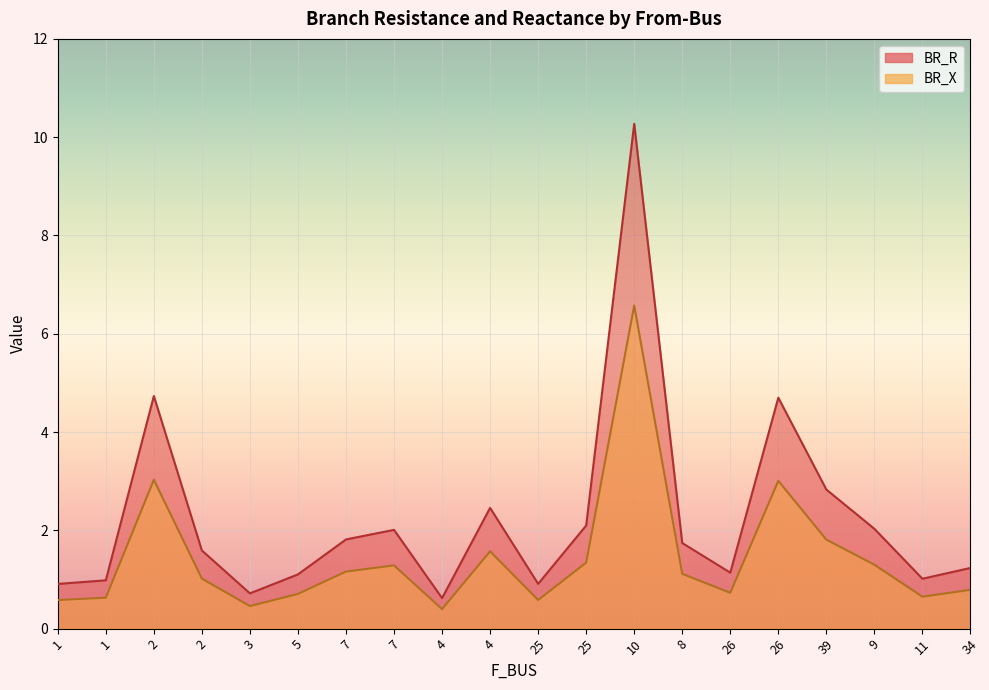

At which category is the sum across all series the highest?

10